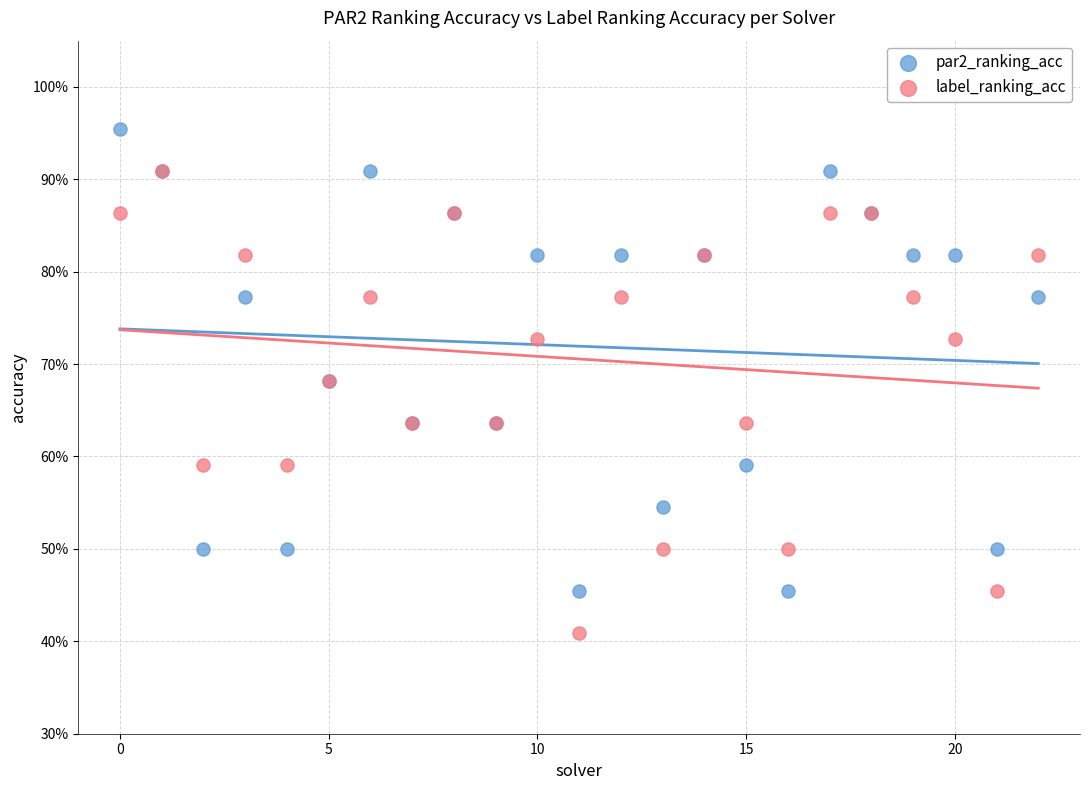

What are all the series names shown in the legend?

par2_ranking_acc, label_ranking_acc